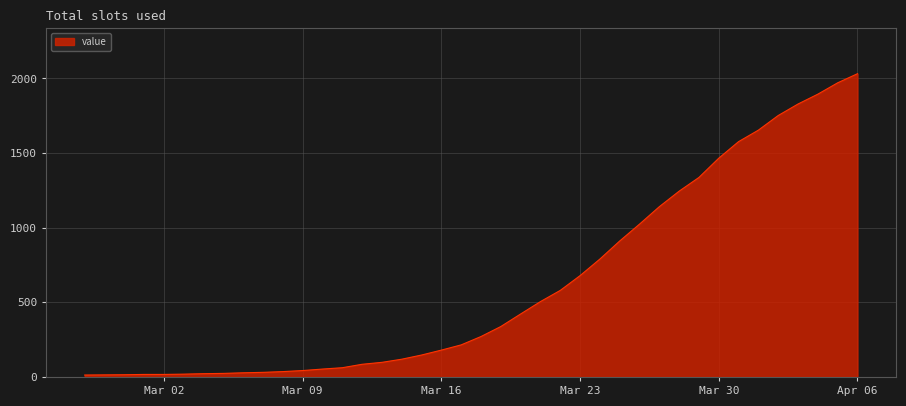

What is the greatest value displayed?

2032